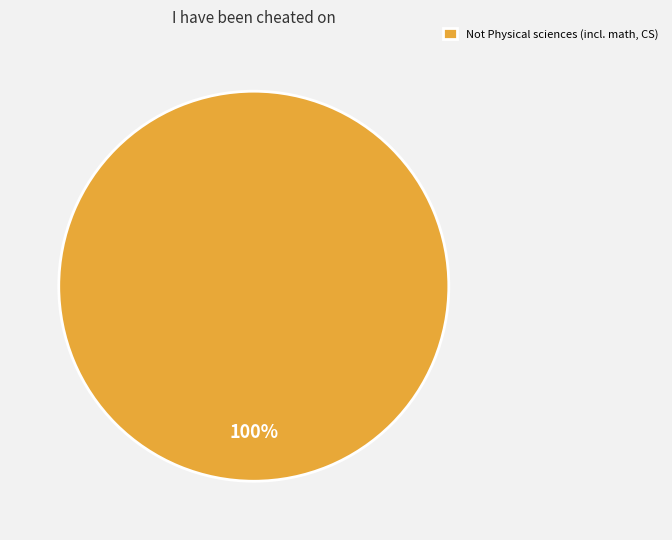

Rank the categories by value from lowest to highest.

Not Physical sciences (incl. math, CS)